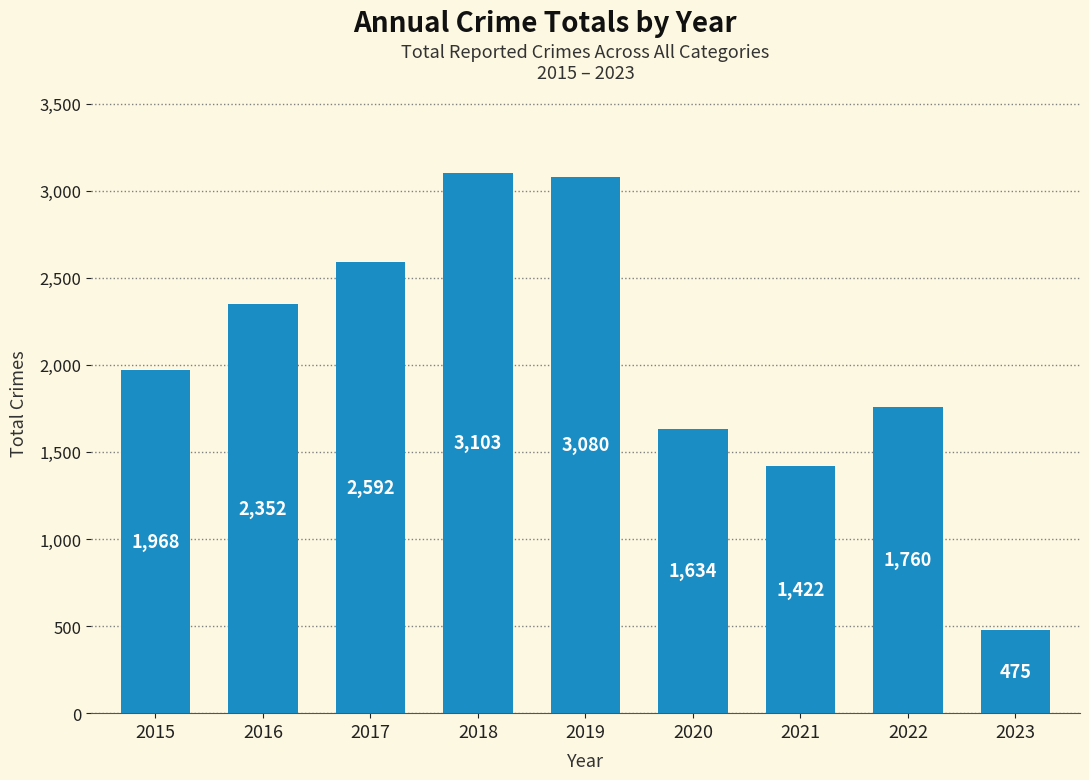

Which category has the highest value across all series?

2018